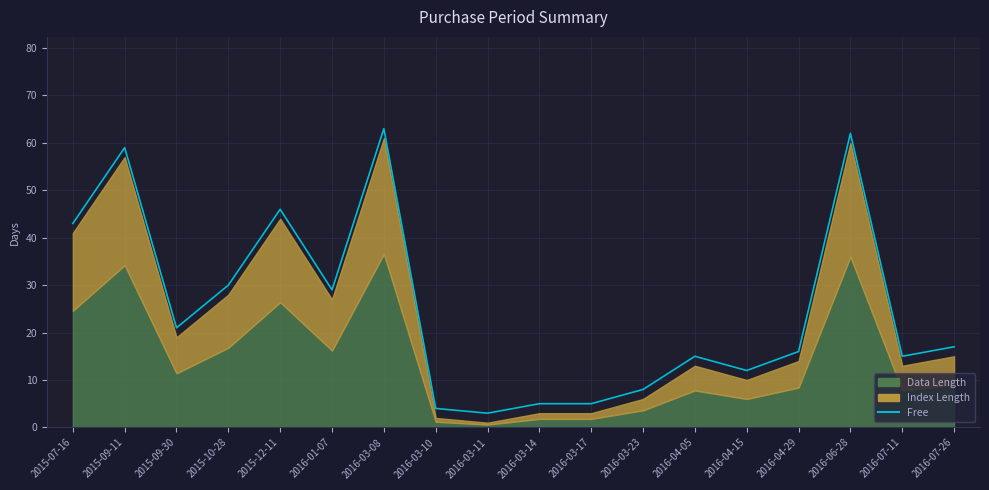

How many values exceed 17?

8